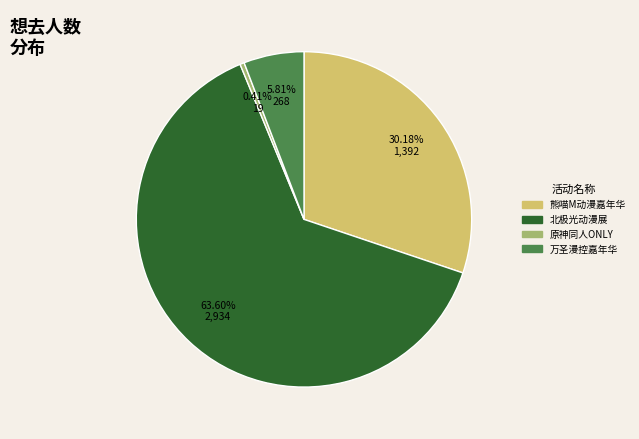

Is there any slice that represents more than half of the pie?

Yes